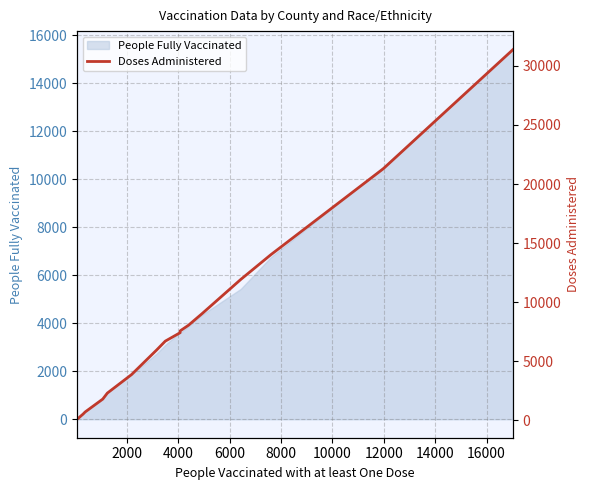

What is the value of the 17th point from the left?

11927